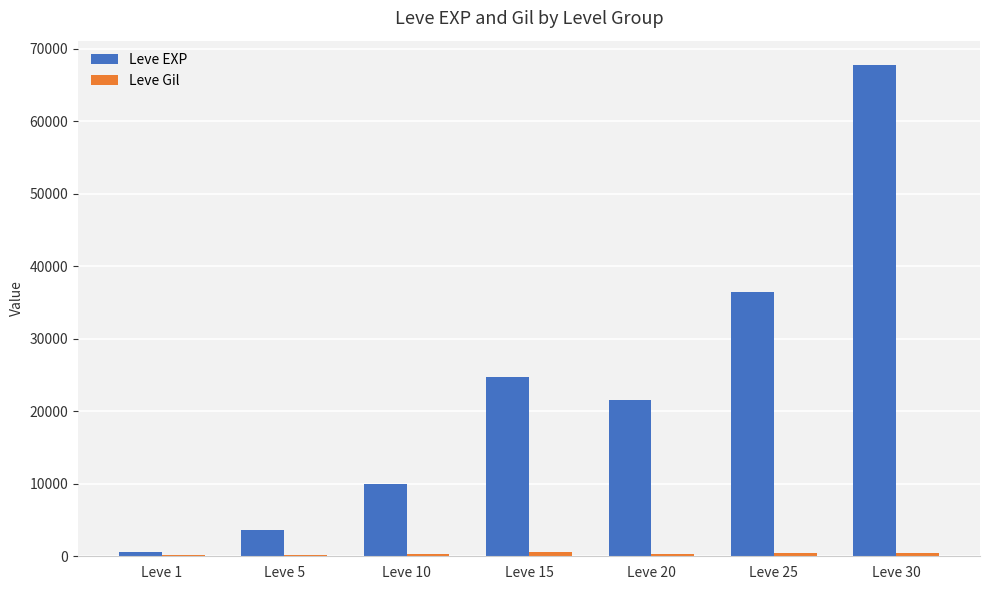

What is the maximum value shown in the chart?

67730